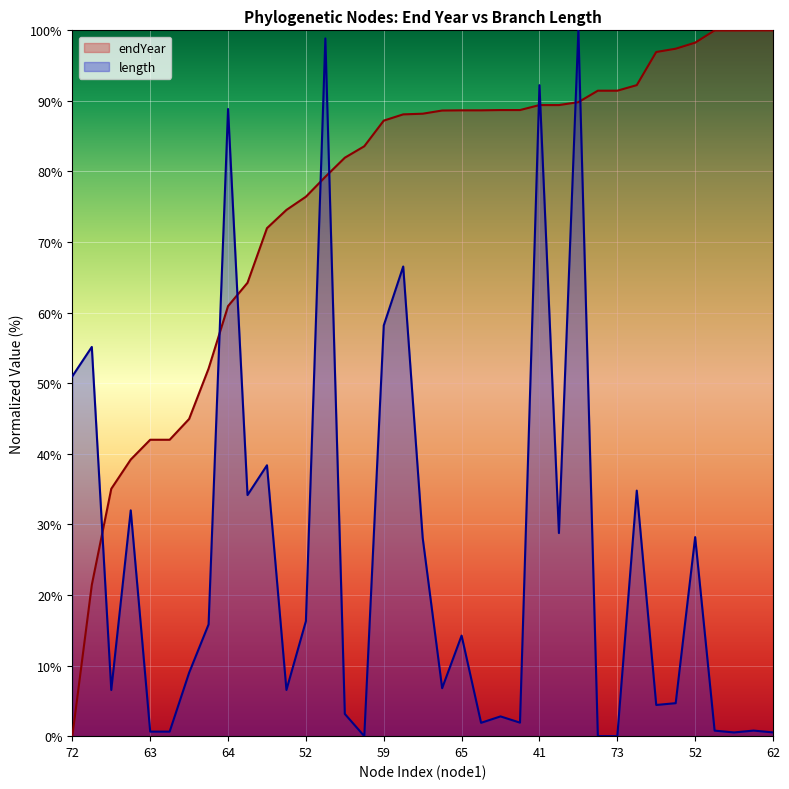

What is the difference between the endYear values at 59 and 73?

4.2